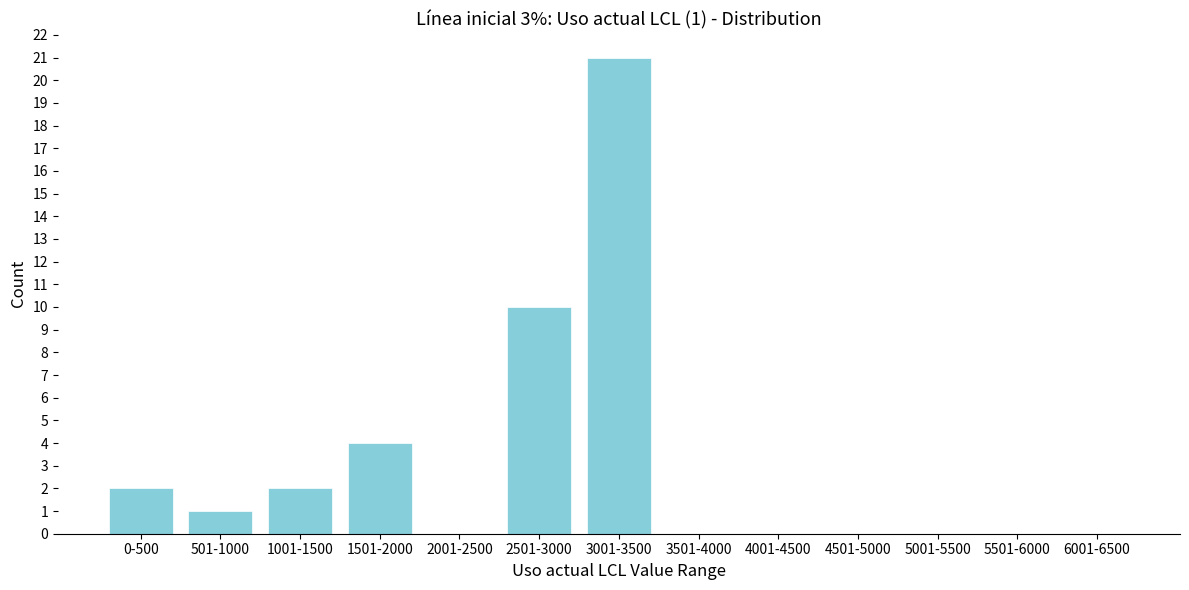

At which category does the chart reach its peak across all series?

3001-3500